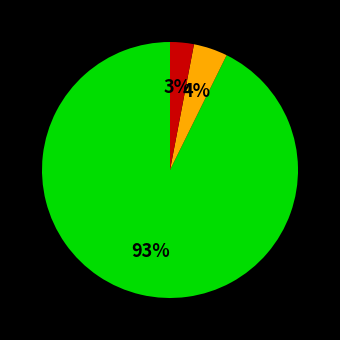

Does any single category account for the majority?

Yes